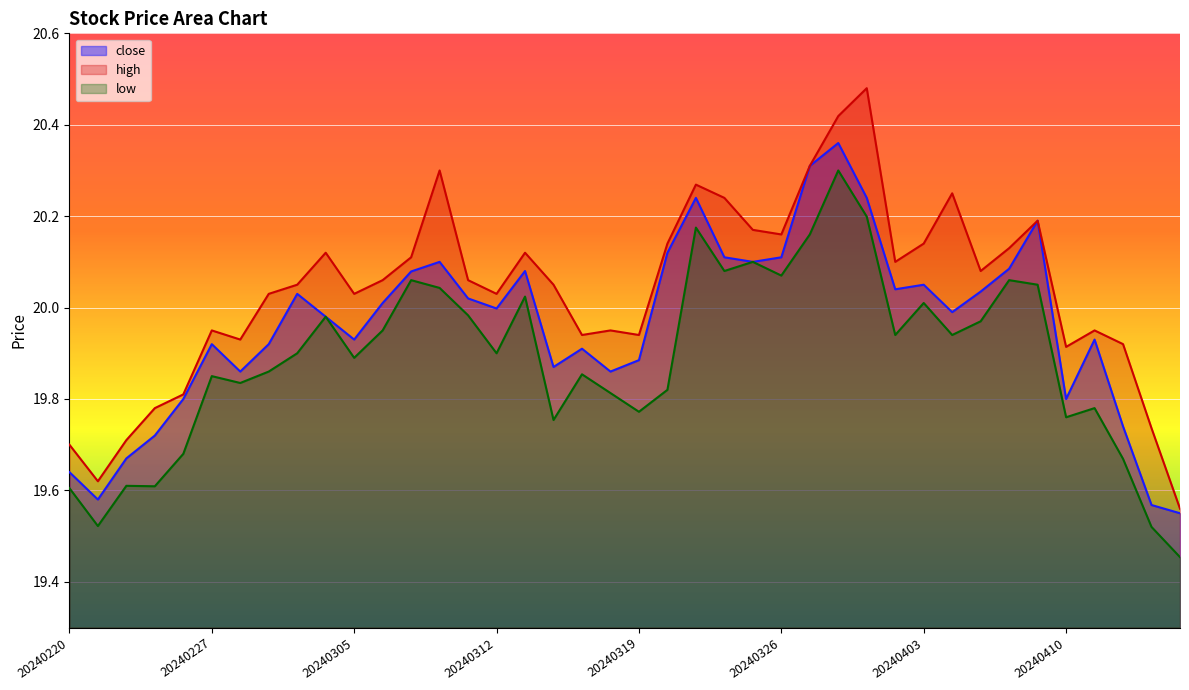

True or false: close and low cross at least once.

False